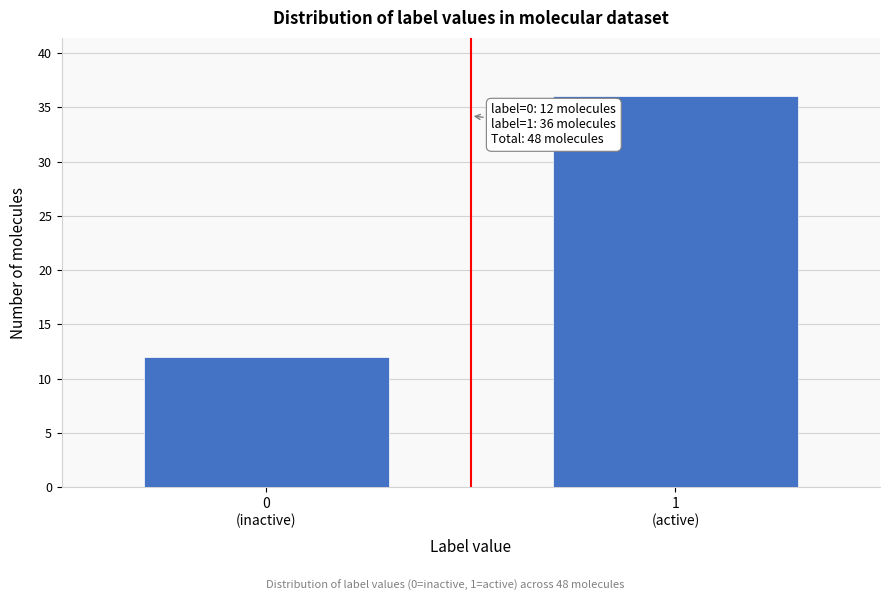

Reading left to right, extract all data points from this chart.

12	36